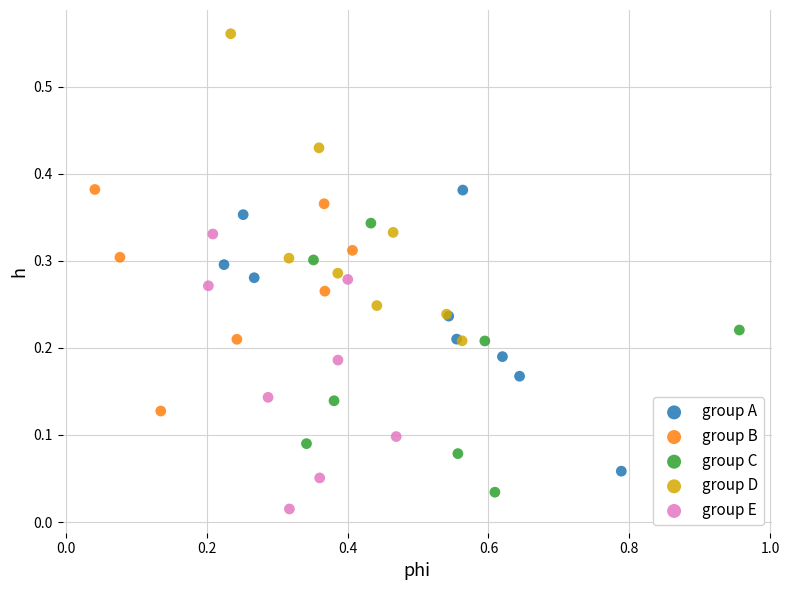

Which series contains the lowest Y value?

group E